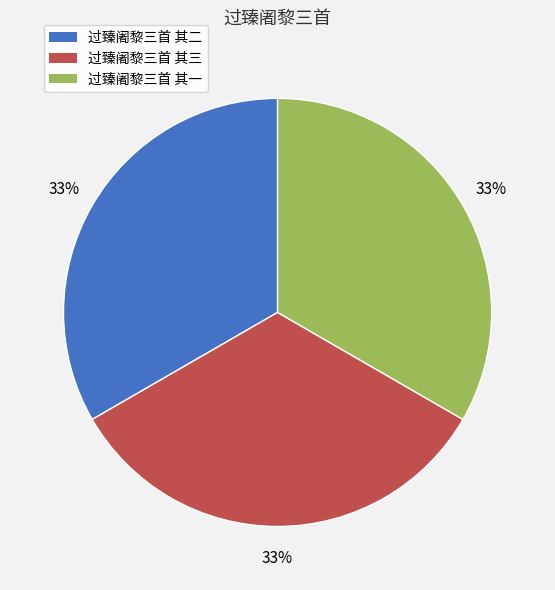

Combined, do 过臻阇黎三首 其三 and 过臻阇黎三首 其一 account for over 50%?

Yes